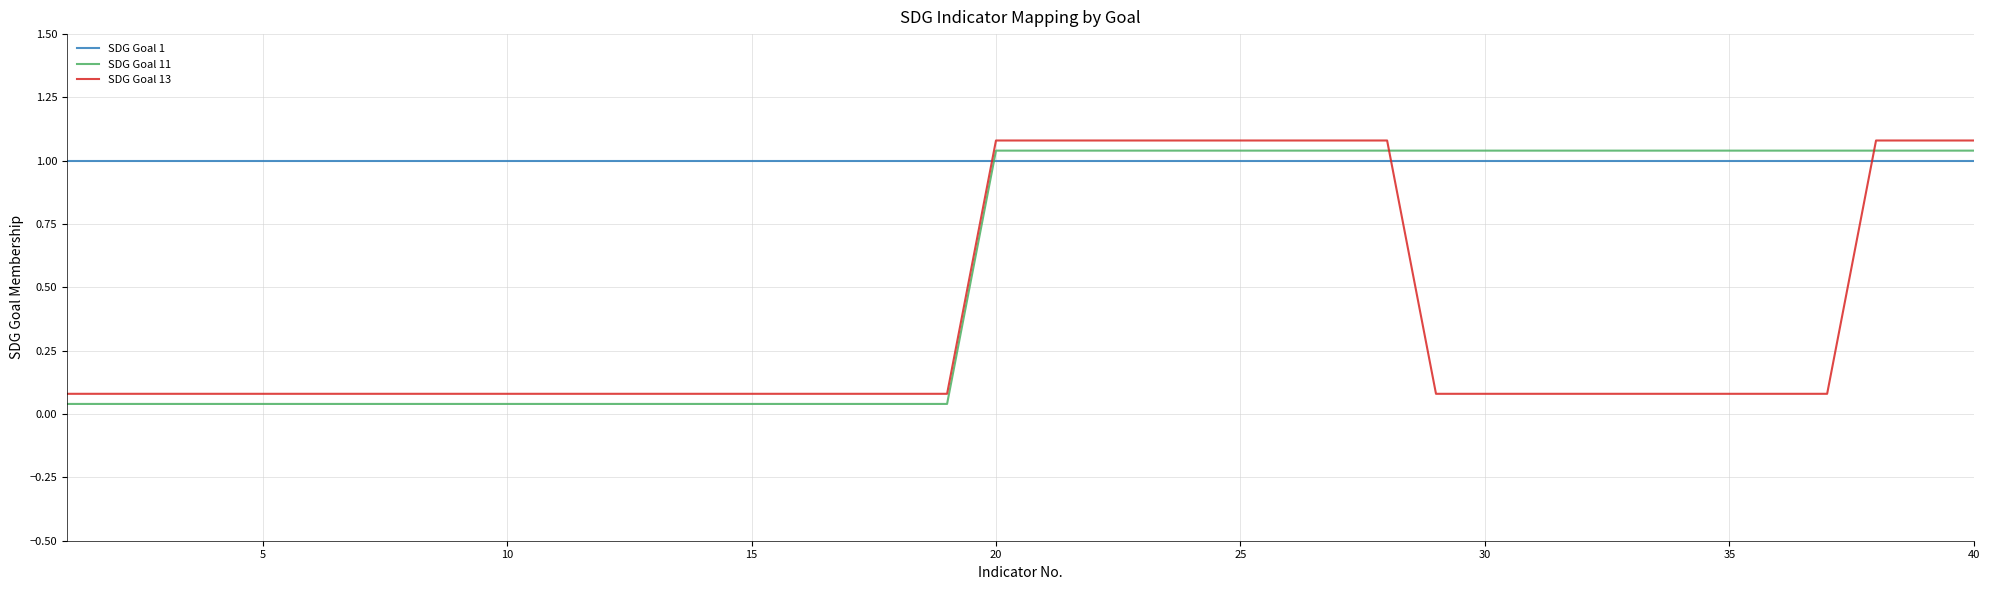

What are all the series names shown in the legend?

SDG Goal 1, SDG Goal 11, SDG Goal 13